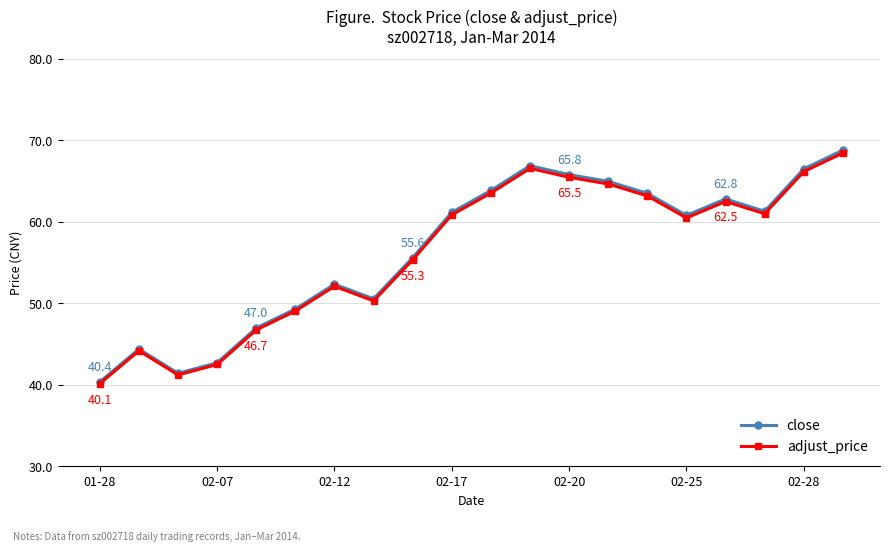

True or false: close has more than 2 points higher than both neighbors.

True